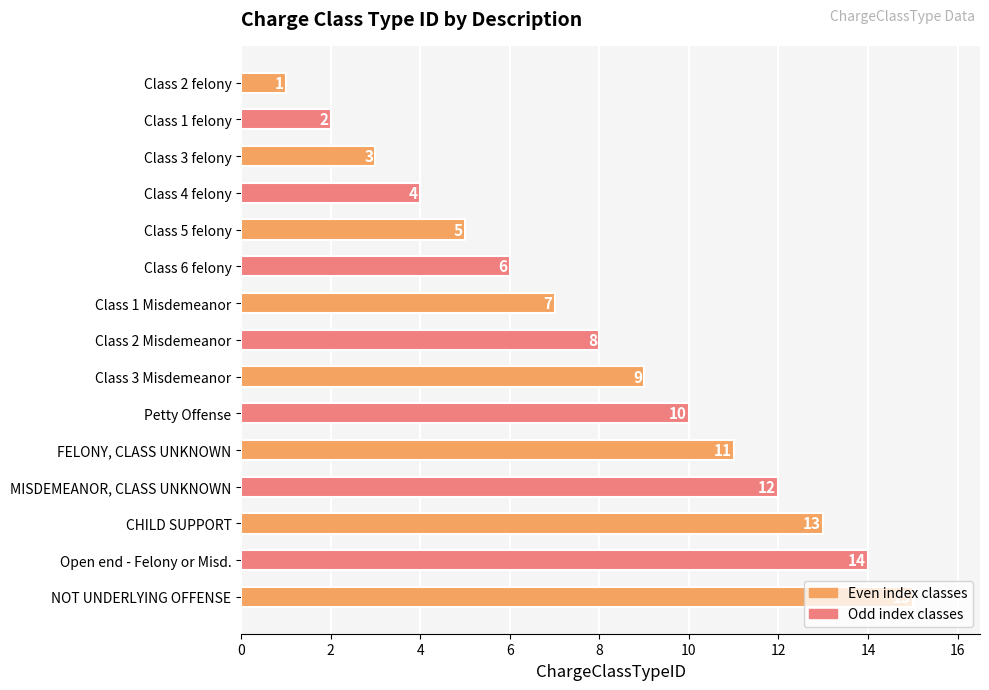

Which has a higher value, Class 6 felony or Class 1 felony?

Class 6 felony